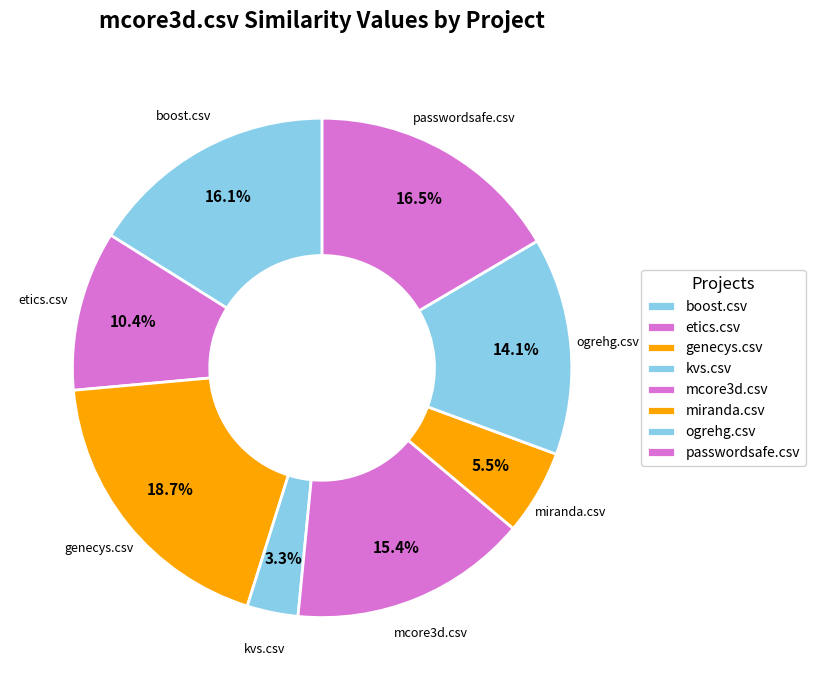

The ogrehg.csv slice represents 14% of the pie. True or false?

True